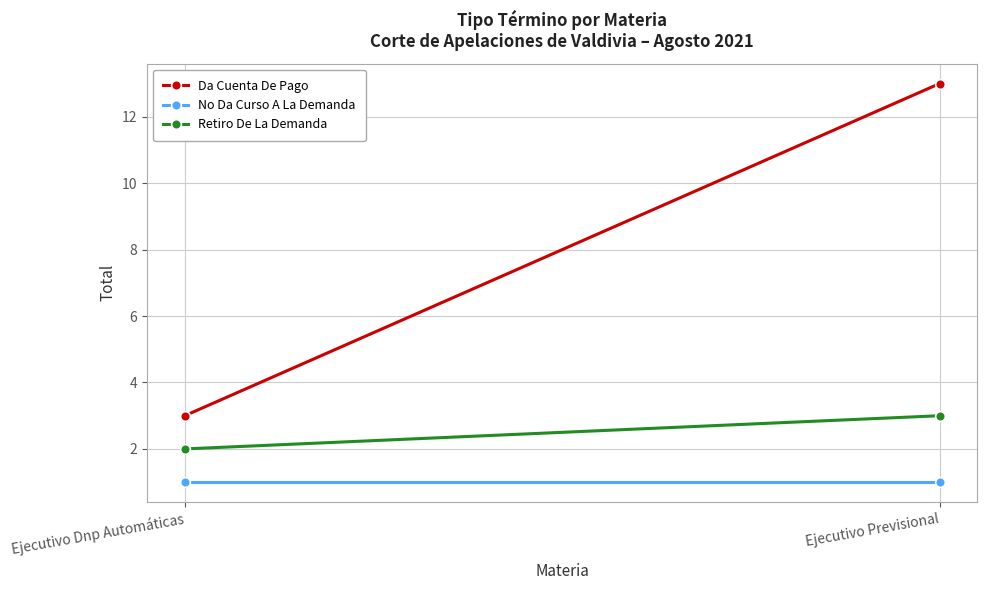

Count the Retiro De La Demanda values in the range 2 to 3.

2